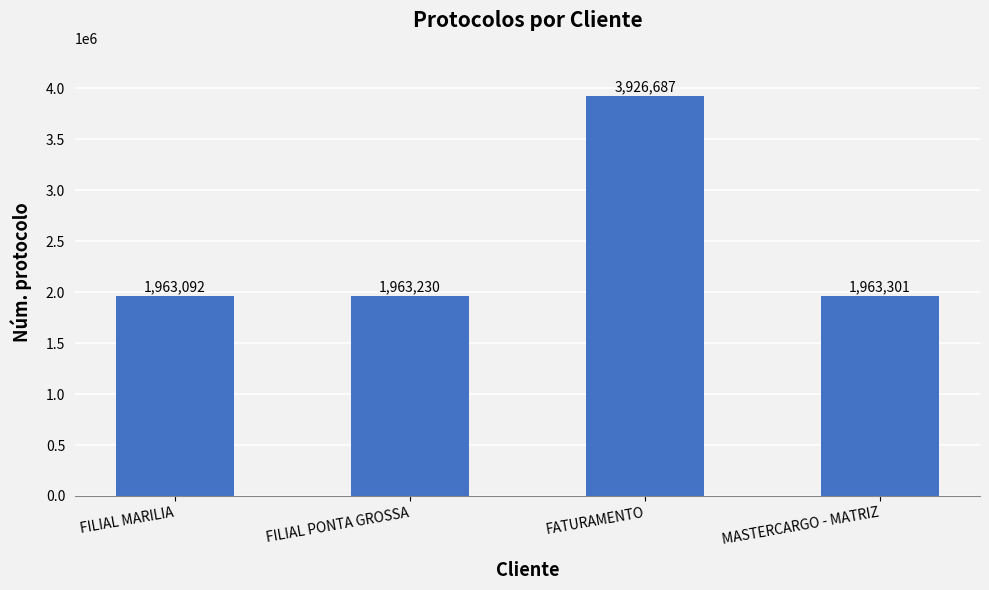

How many data points are less than 1963301?

2